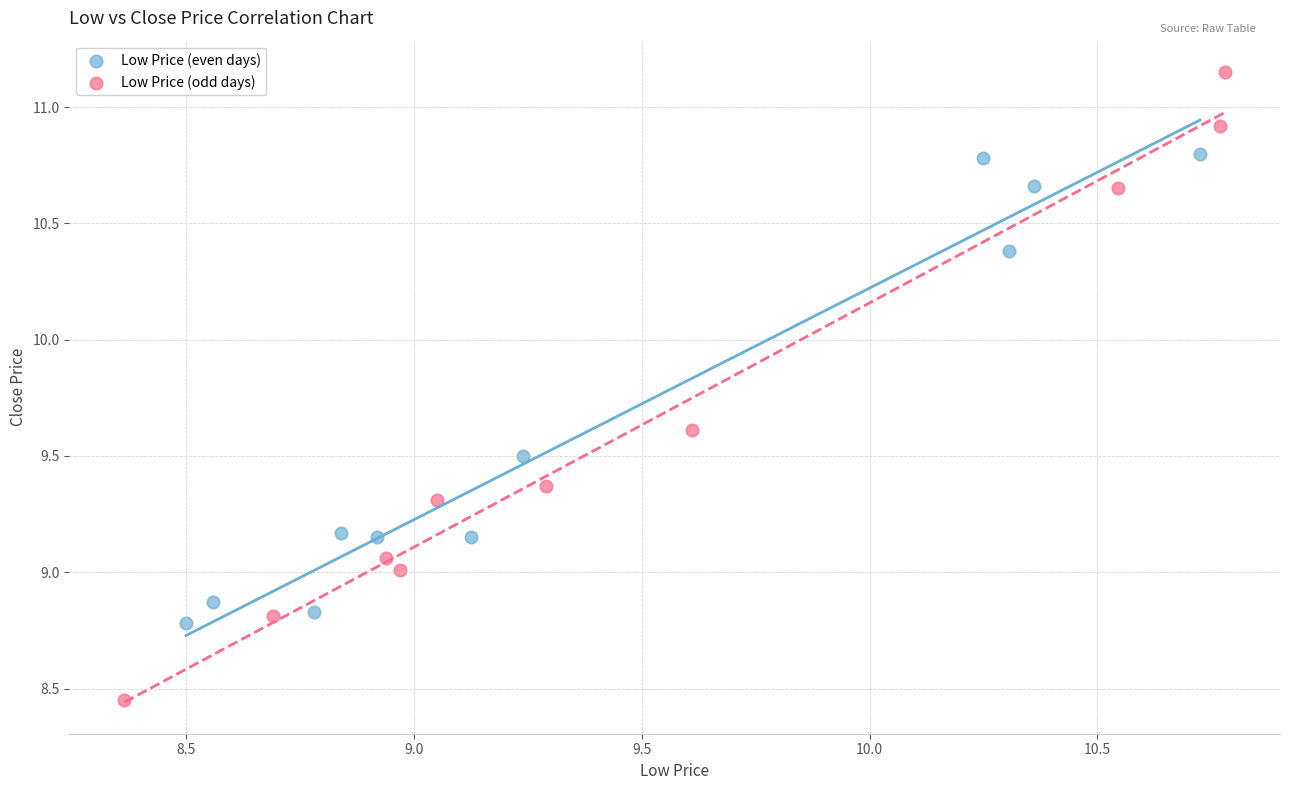

Which series has the largest Y range (max minus min)?

Low Price (odd days)